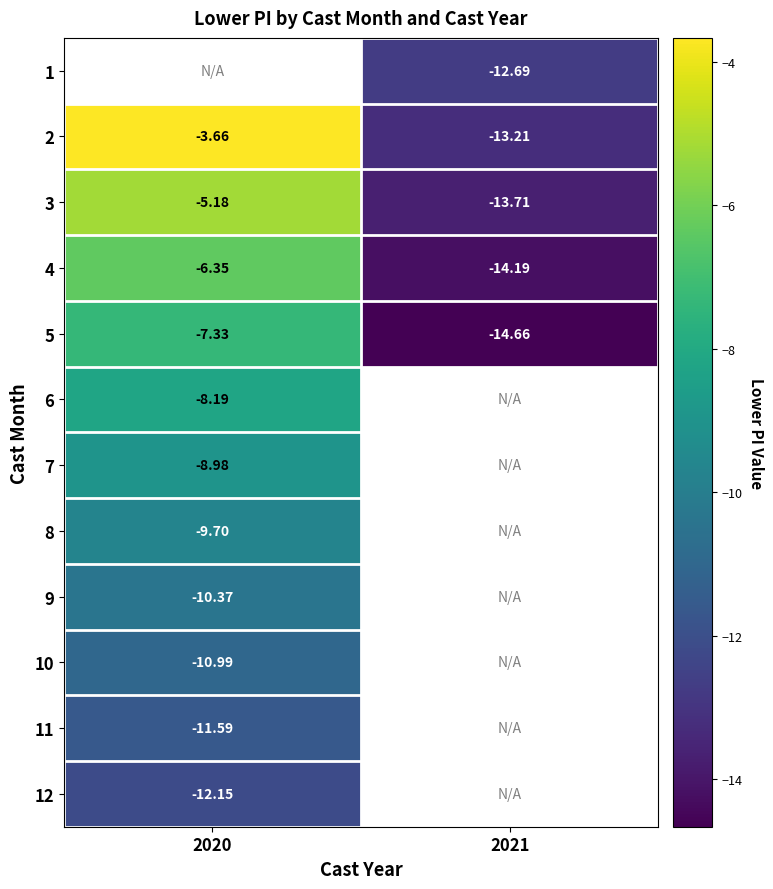

How many categories are shown in the chart?

2